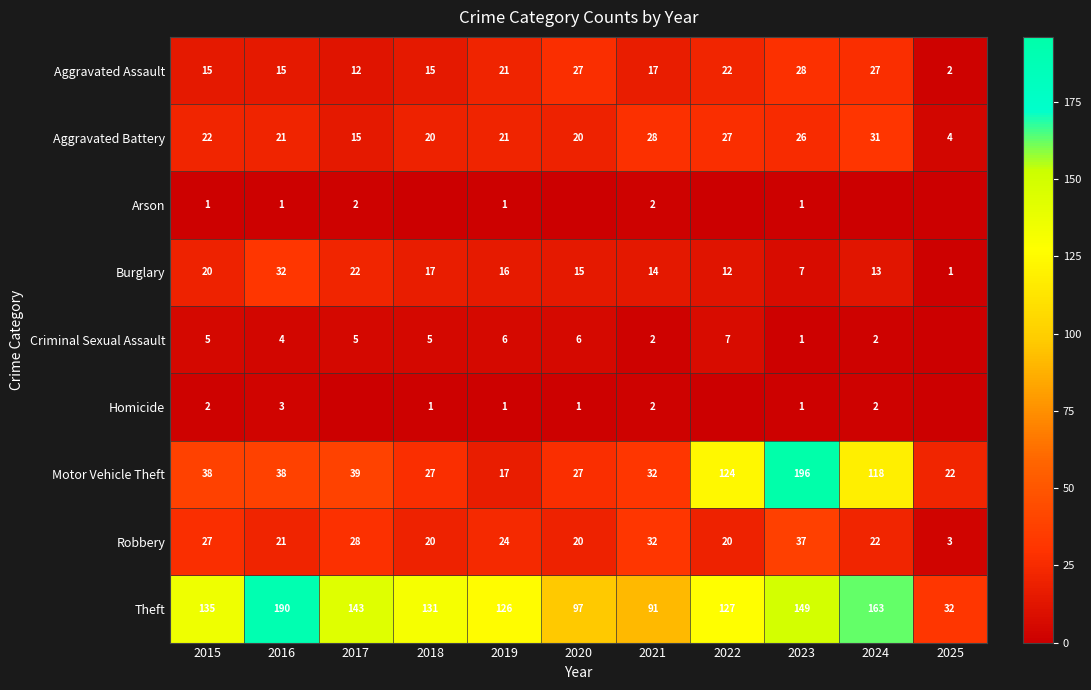

Is it true that Arson equals 1 at 2019?

True